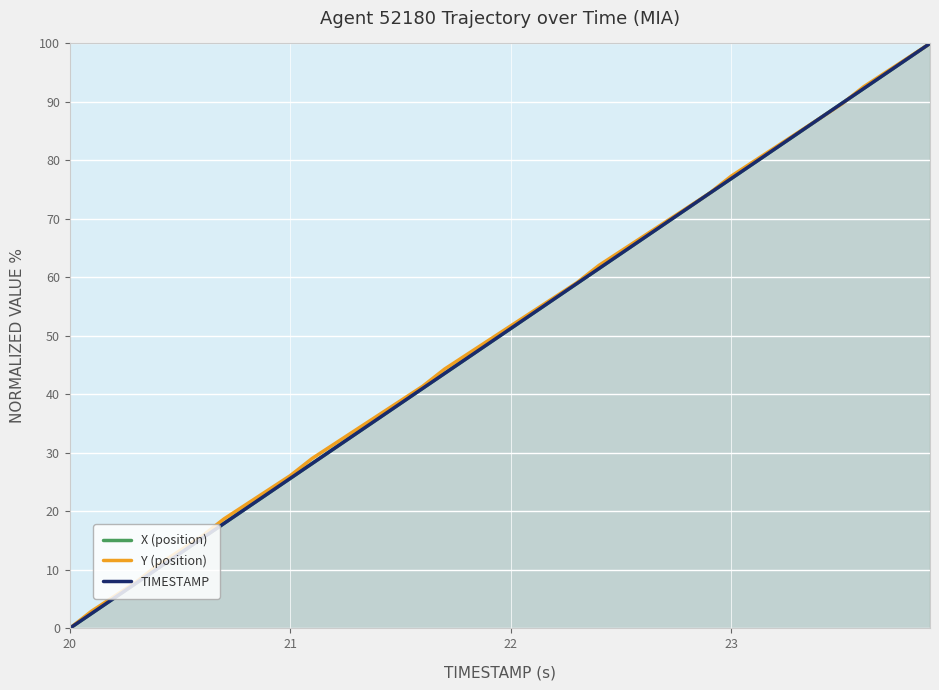

At which category does the chart reach its minimum across all series?

20